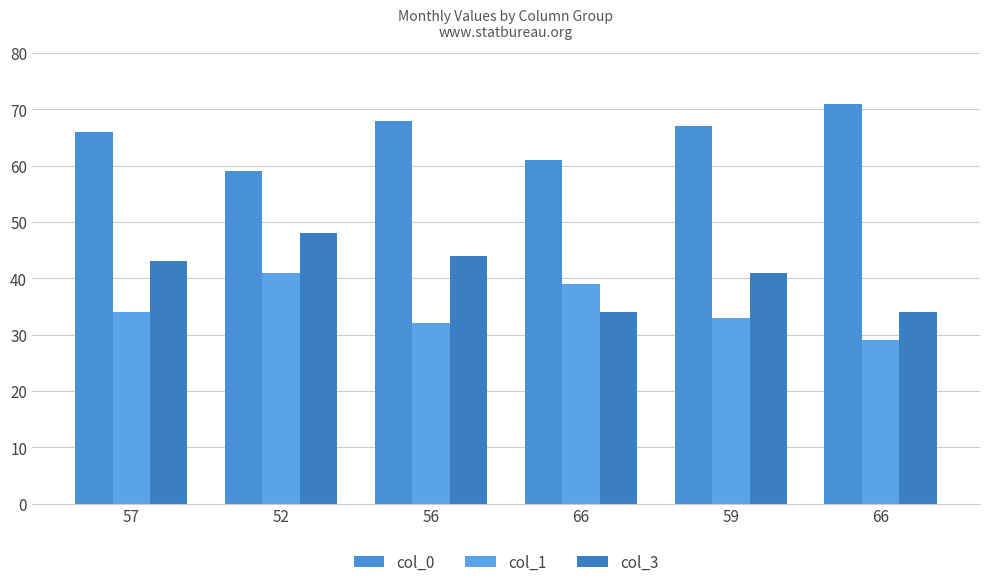

How many bars are there in total?

18